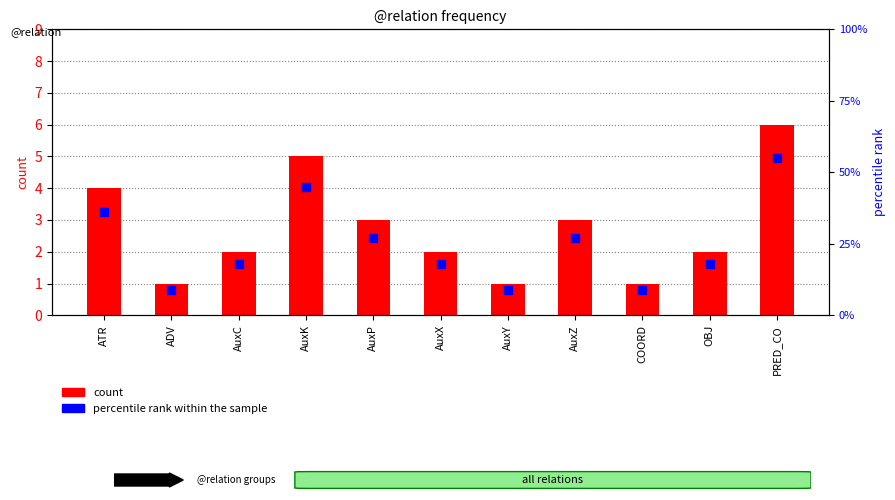

Which series has the largest Y range (max minus min)?

percentile rank within the sample